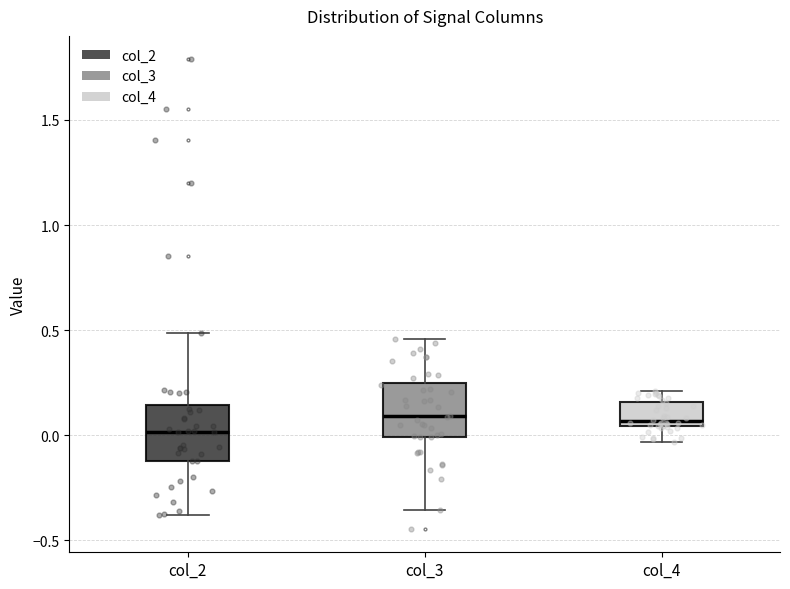

Reading left to right, read every box against the y-axis: the position of its median line, the range the box covers, and the ends of its whiskers. The values are not printed on the chart, so give them approximately, as read against the axis.

col_2: median 0.00, box -0.10 to 0.15, whiskers -0.40 to 0.50
col_3: median 0.10, box 0.00 to 0.25, whiskers -0.35 to 0.45
col_4: median 0.05 (just above the box's lower edge), box 0.05 to 0.15, whiskers -0.05 to 0.20